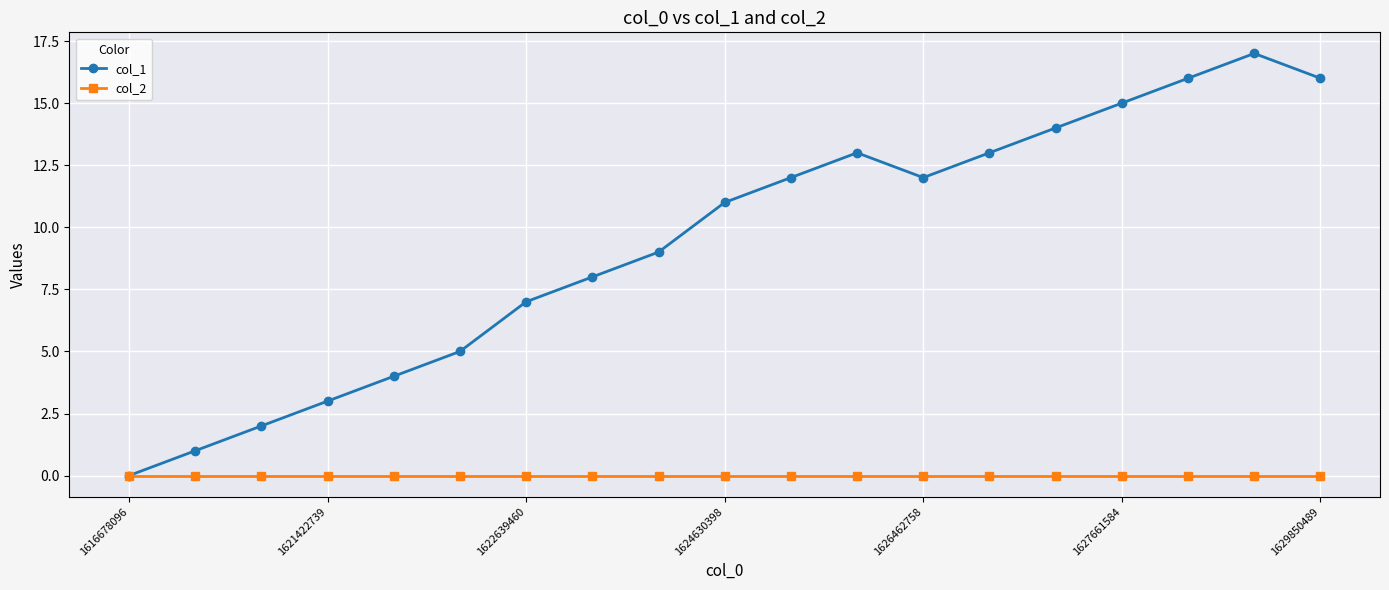

Which series has the largest total across all categories?

col_1